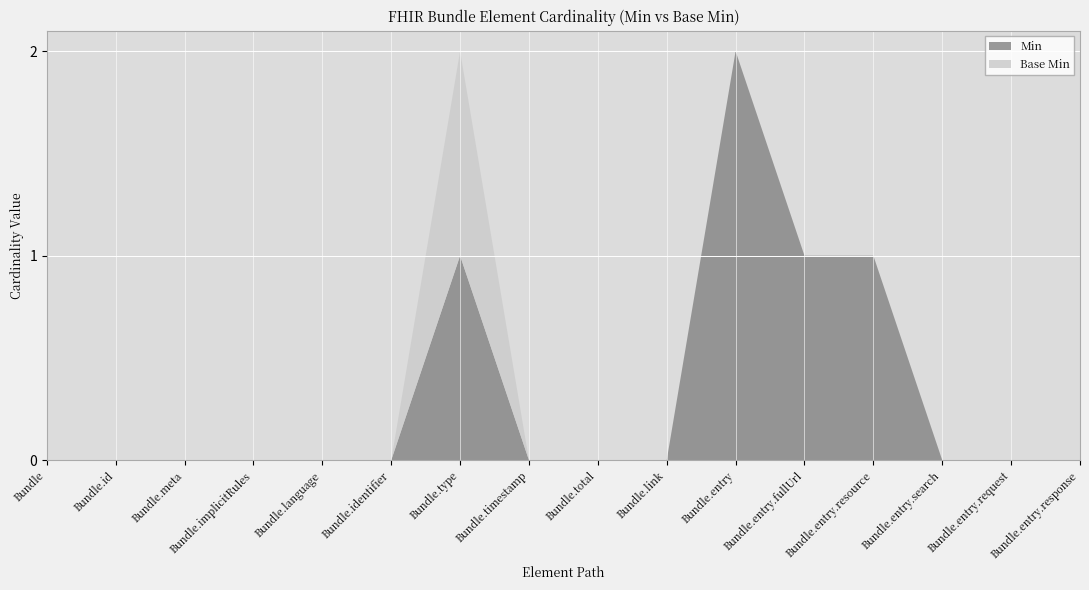

Reading left to right, transcribe all the data shown in this chart.

Min: Bundle=0	Bundle.id=0	Bundle.meta=0	Bundle.implicitRules=0	Bundle.language=0	Bundle.identifier=0	Bundle.type=1	Bundle.timestamp=0	Bundle.total=0	Bundle.link=0	Bundle.entry=2	Bundle.entry.fullUrl=1	Bundle.entry.resource=1	Bundle.entry.search=0	Bundle.entry.request=0	Bundle.entry.response=0
Base Min: Bundle=0	Bundle.id=0	Bundle.meta=0	Bundle.implicitRules=0	Bundle.language=0	Bundle.identifier=0	Bundle.type=1	Bundle.timestamp=0	Bundle.total=0	Bundle.link=0	Bundle.entry=0	Bundle.entry.fullUrl=0	Bundle.entry.resource=0	Bundle.entry.search=0	Bundle.entry.request=0	Bundle.entry.response=0